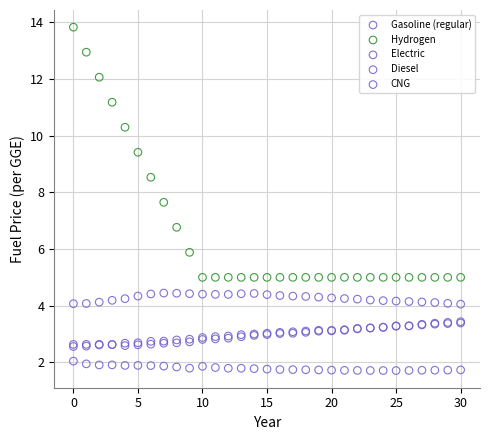

Which series reaches the maximum Y coordinate?

Hydrogen